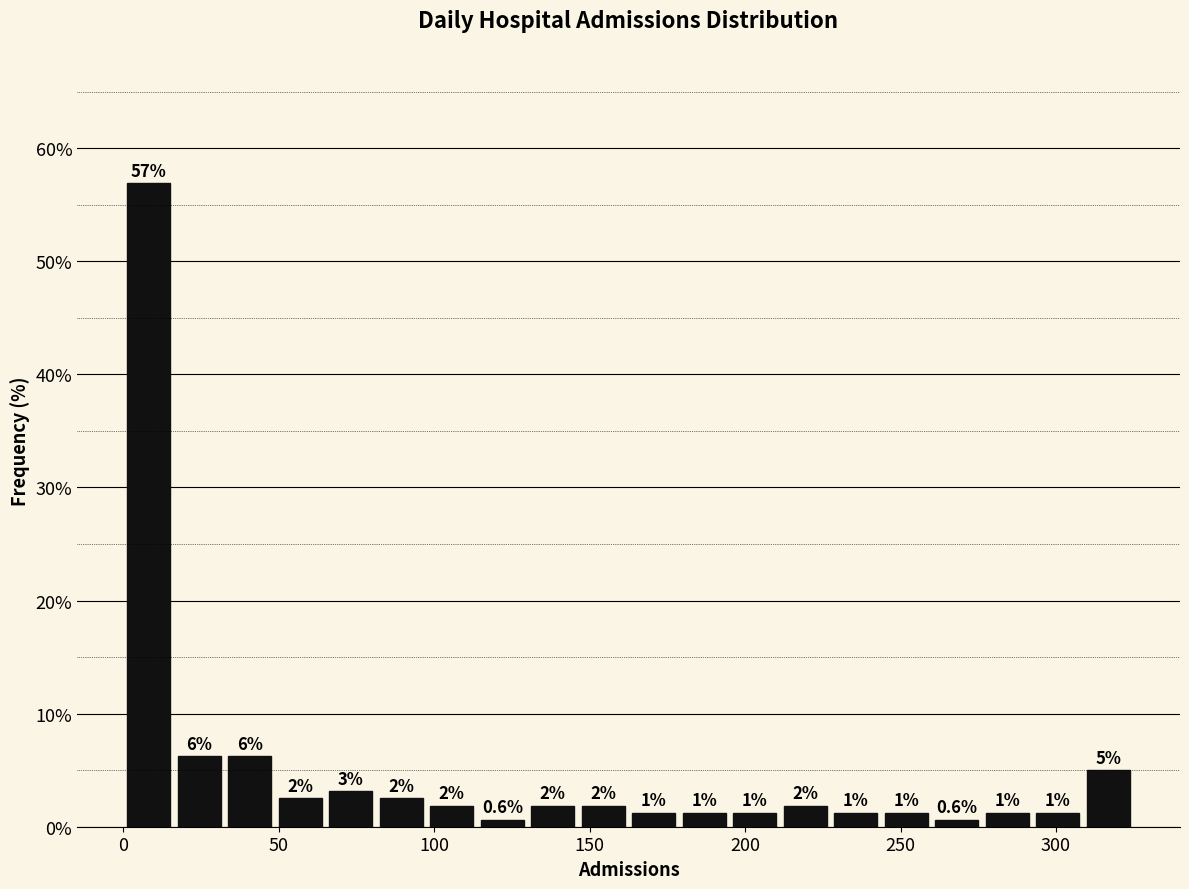

Around what value on the x-axis is the tallest bar? Give the approximate position of its centre, as read against the axis.

10